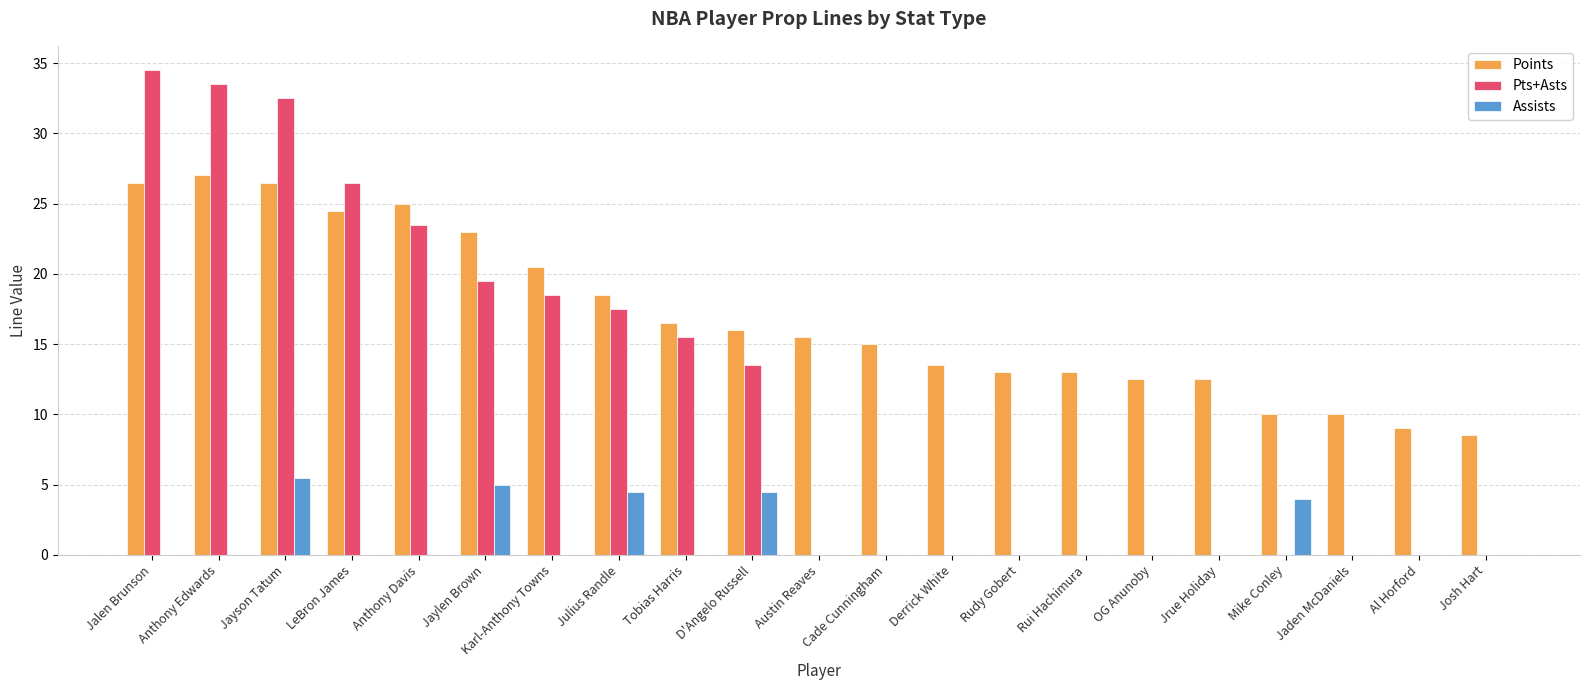

Which series changed the most between Cade Cunningham and Josh Hart?

Points